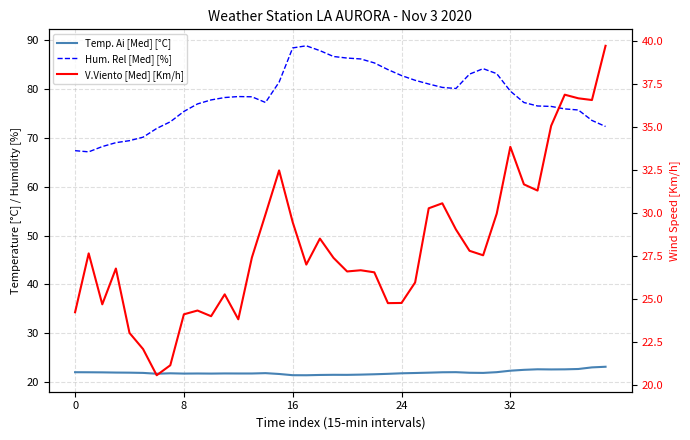

At which category is the sum across all series the highest?

16